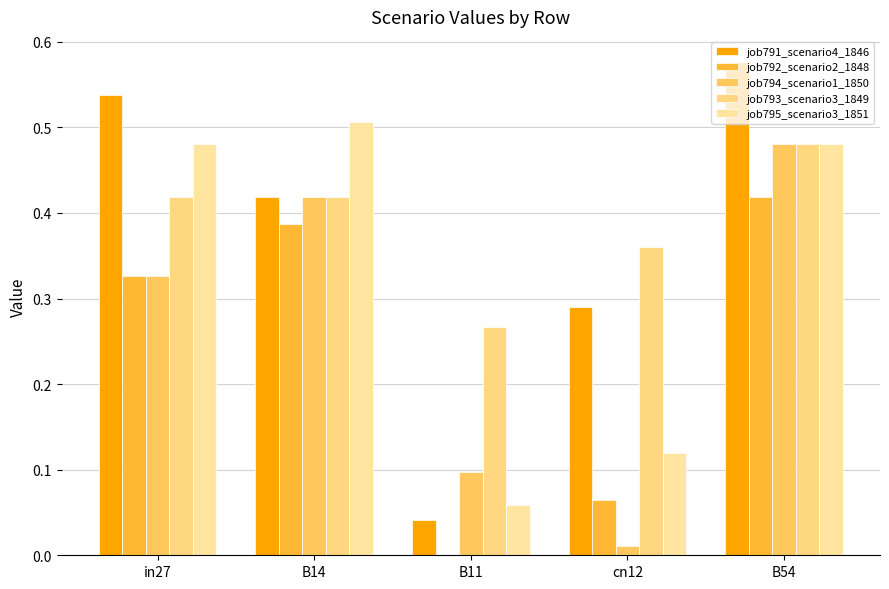

Which series has the largest range (max minus min)?

job791_scenario4_1846